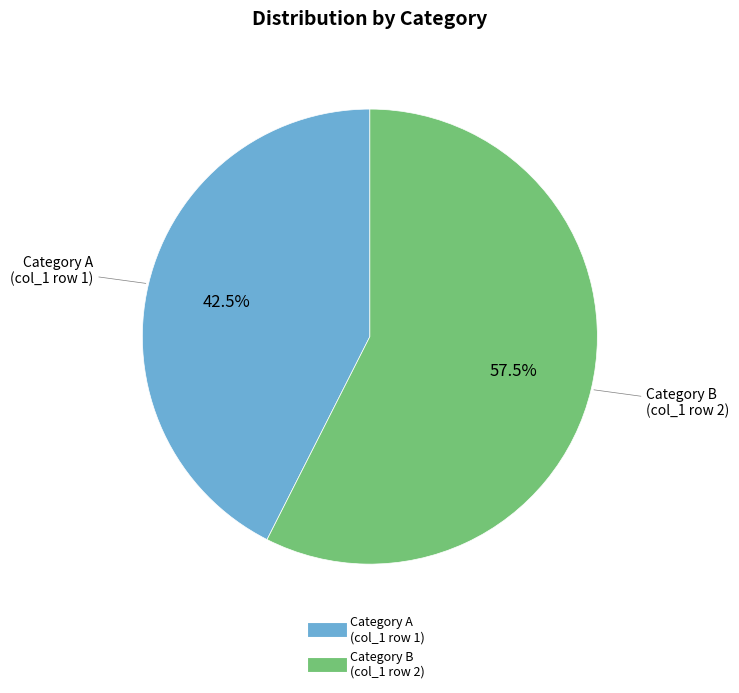

Is there any slice that represents more than half of the pie?

Yes